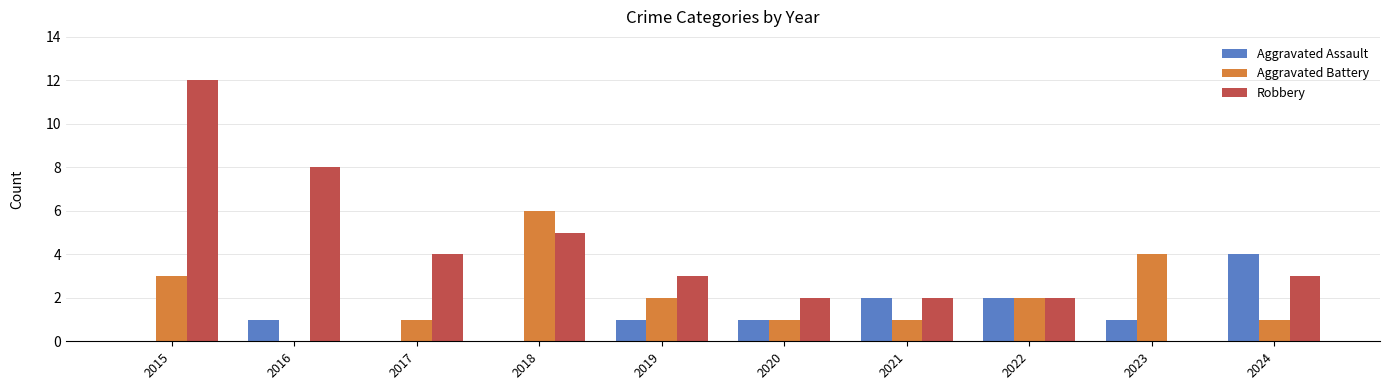

The value of Aggravated Battery at 2018 is 1. True or false?

False